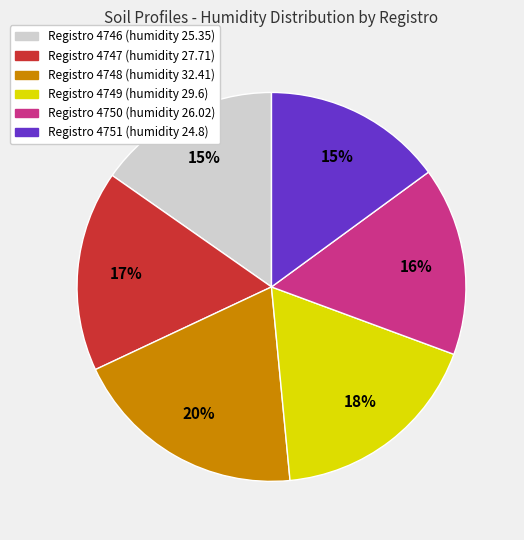

To the nearest percent, what is the difference between the largest and smallest slice percentages?

5%